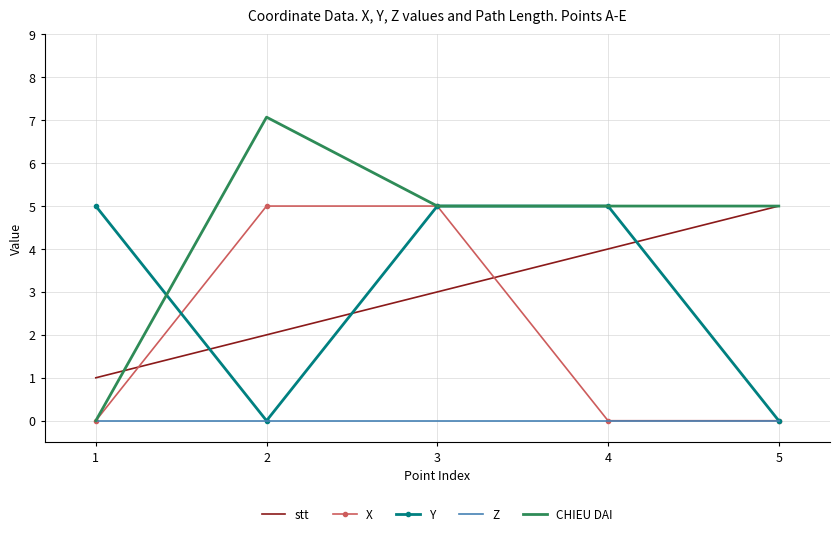

Is it true that X equals 1.2 at 3?

False